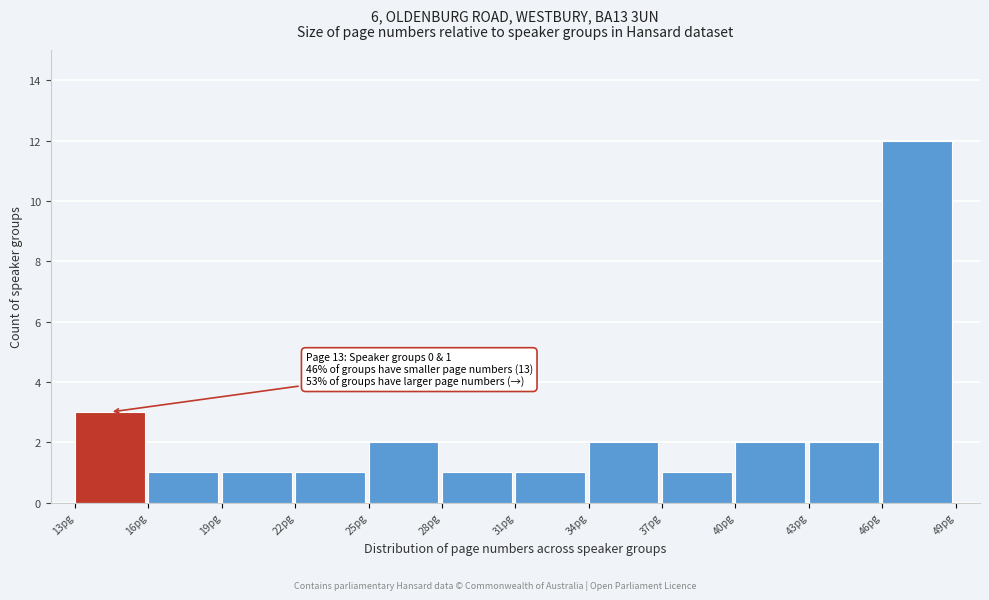

Over which range of the x-axis is the bar tallest?

46 to 49